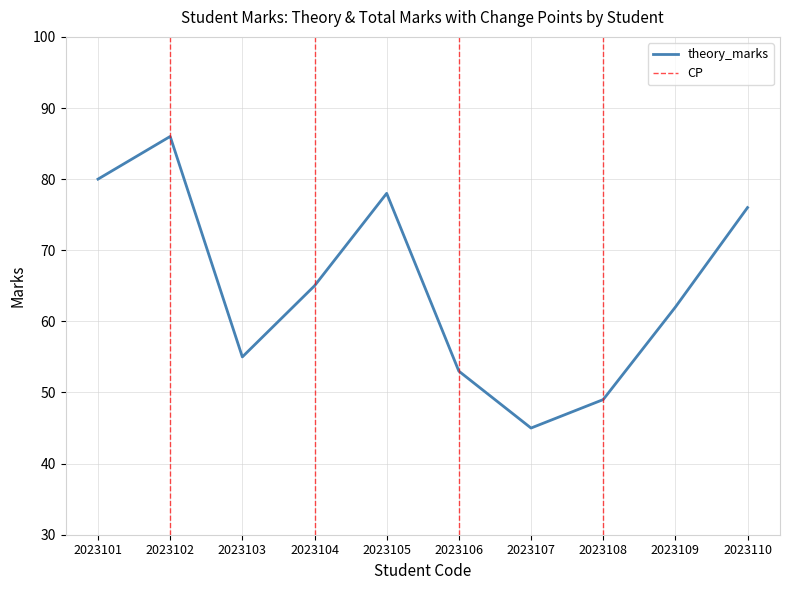

Which series has the largest range (max minus min)?

theory_marks